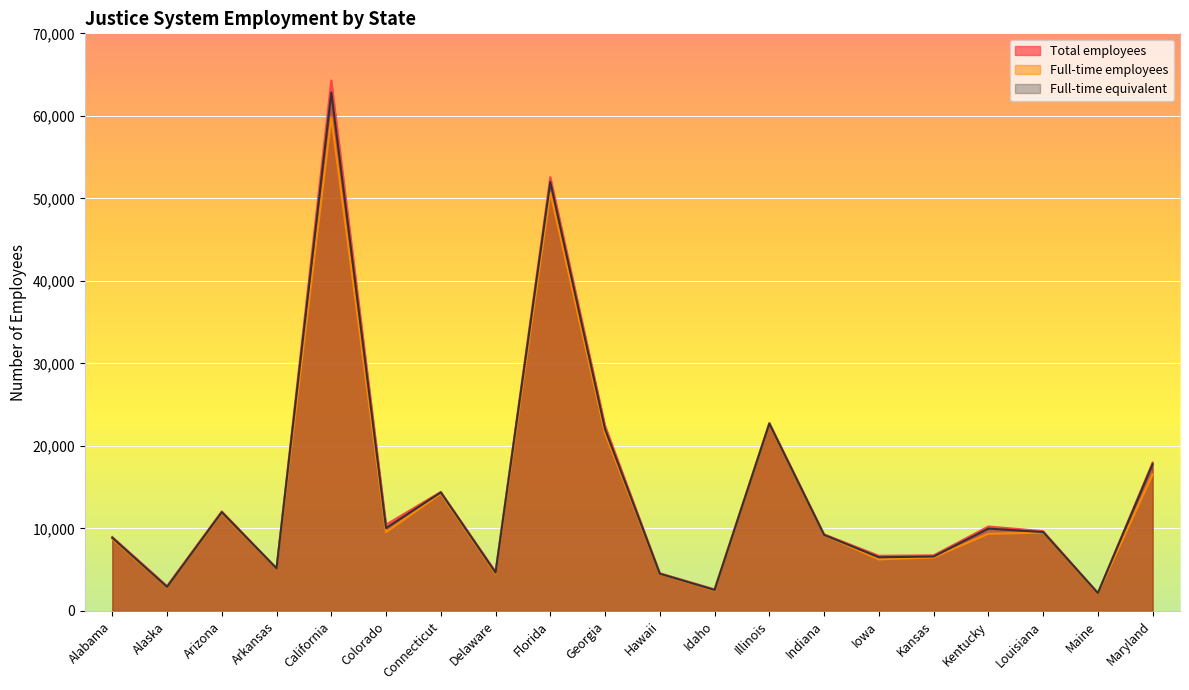

What is the lowest value of the Total employees series?

2180